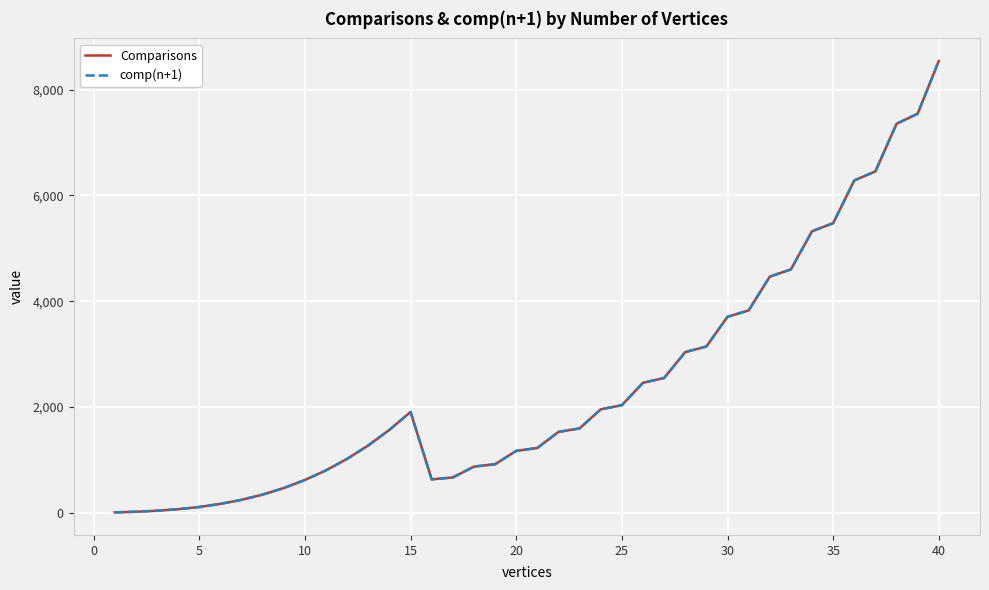

Does the chart have visible grid lines?

Yes